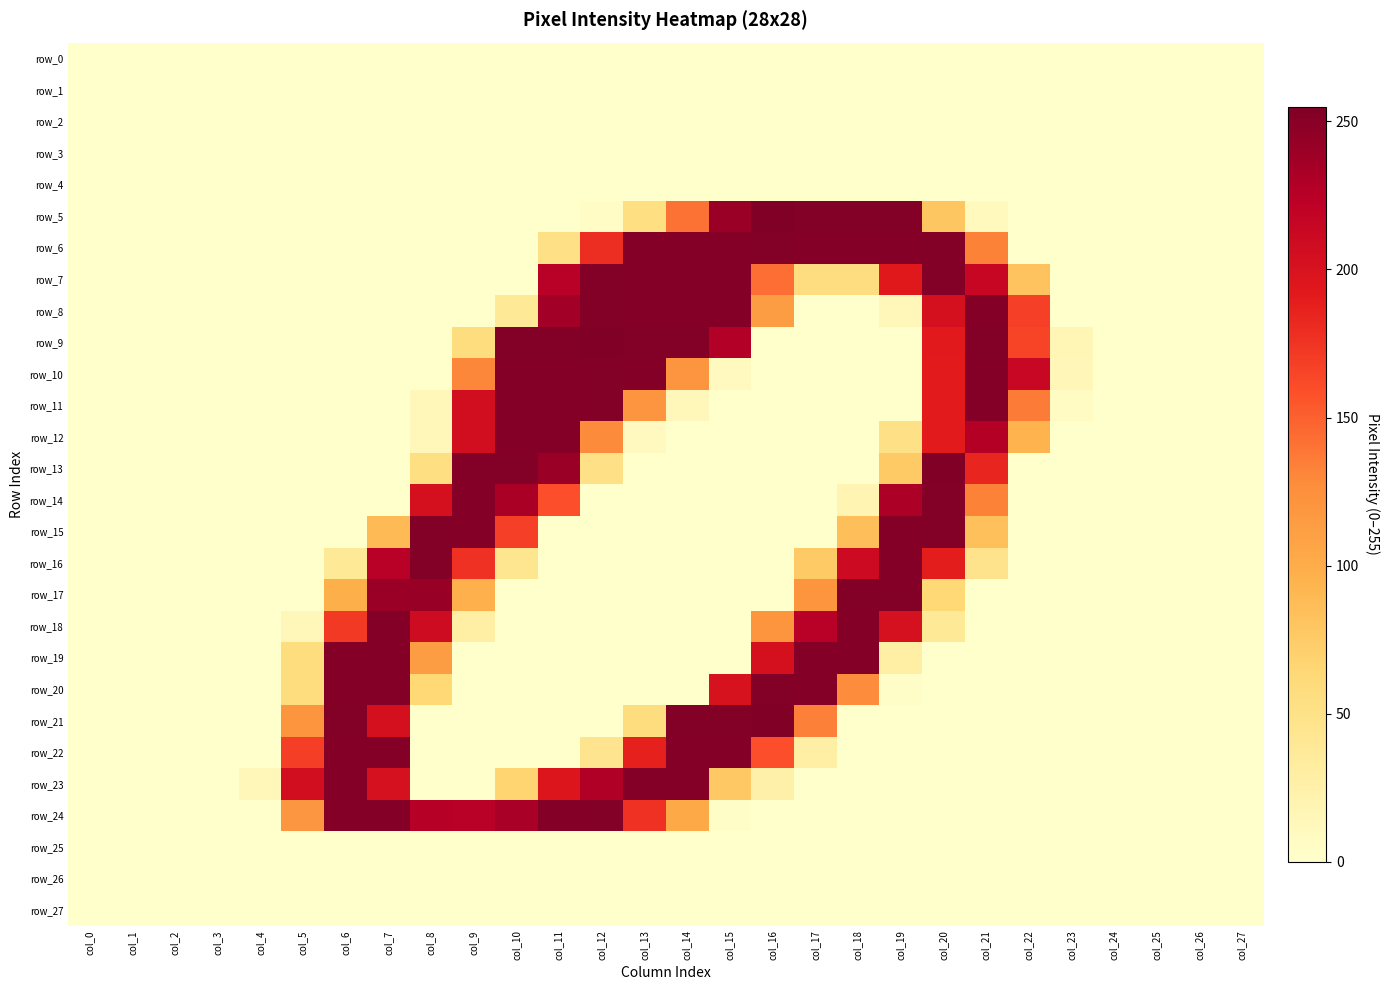

What is the maximum value shown in the chart?

255